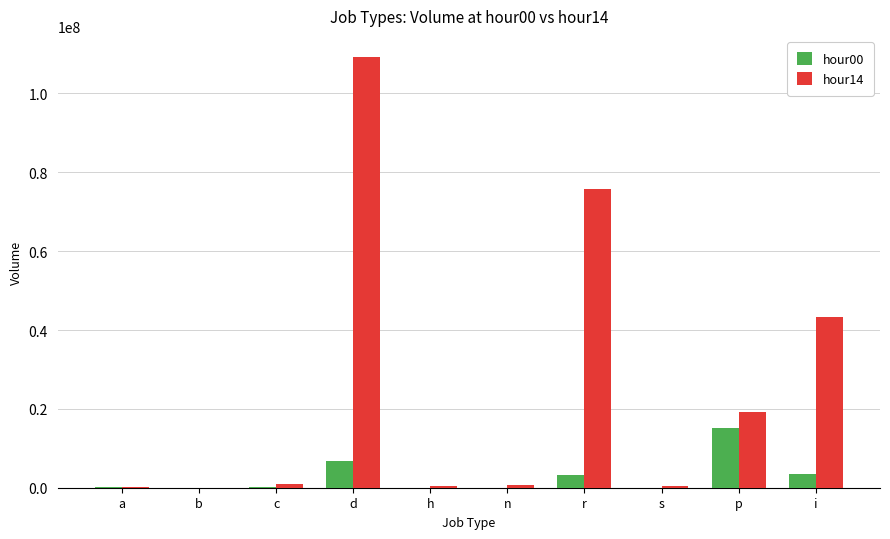

Which label corresponds to the largest value in the chart?

d